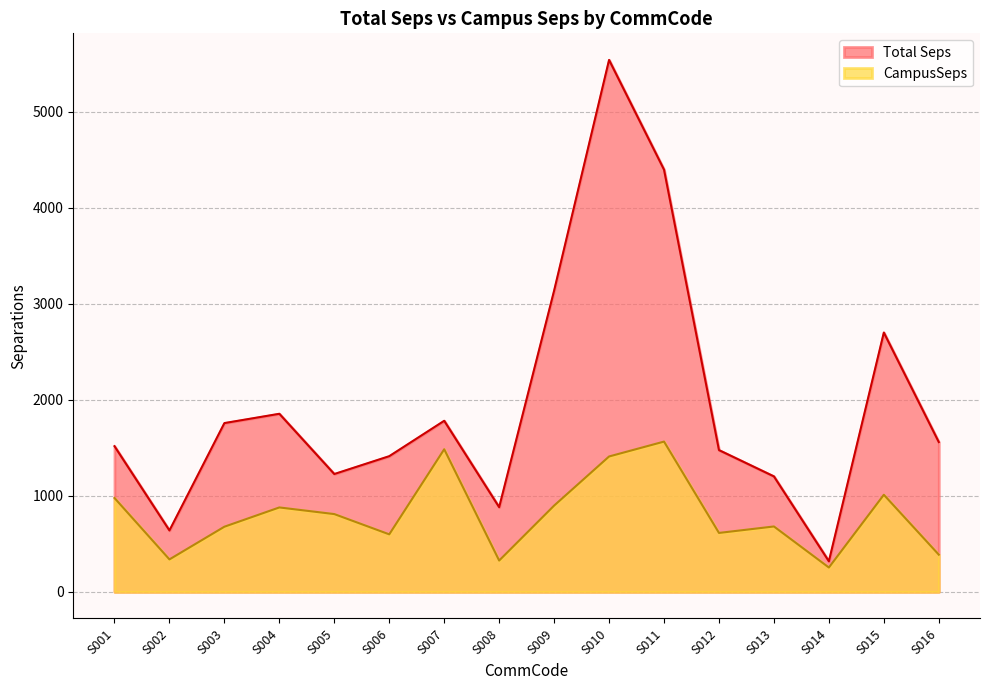

How many data points does each series have?

16